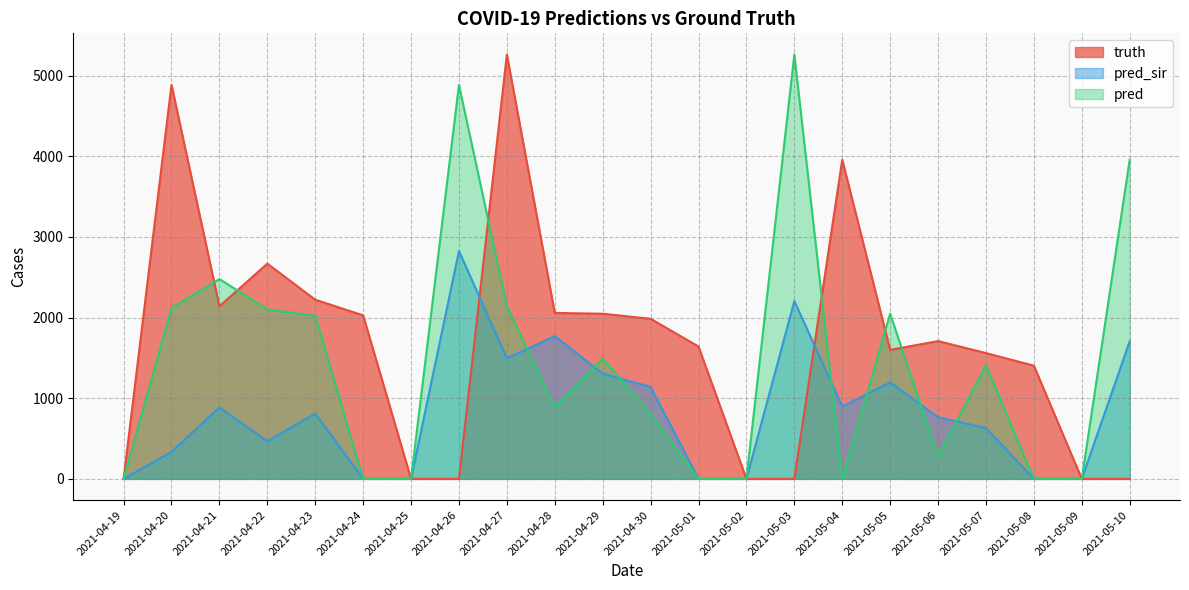

How many values in the truth series exceed 1708?

10